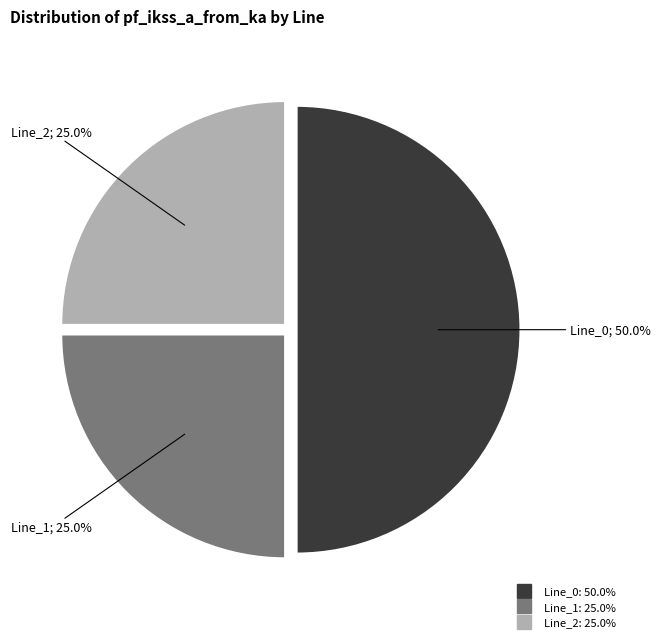

Which slice is the largest?

Line_0